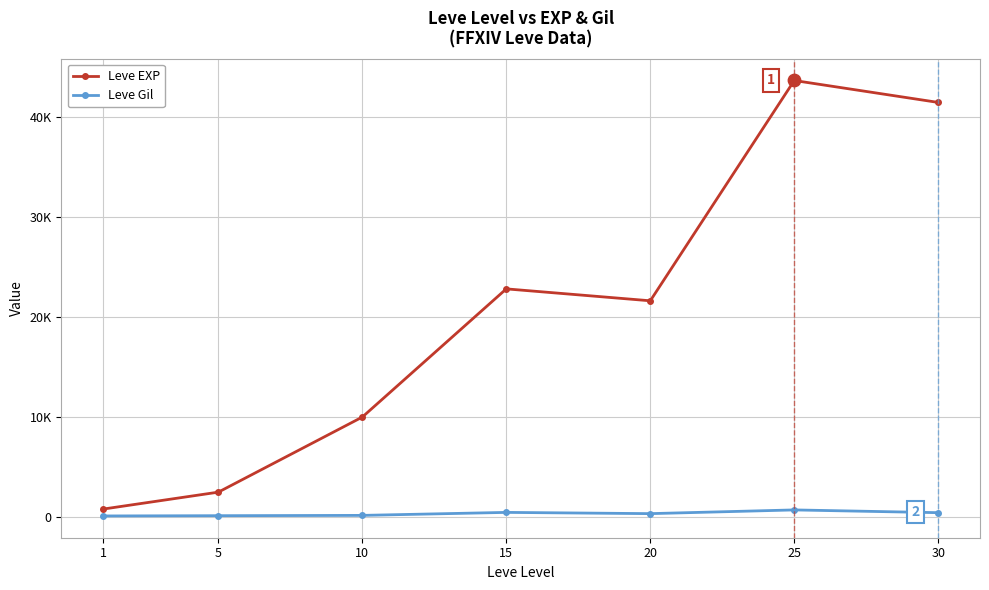

Is the value of Leve EXP at 25 greater than the value of Leve Gil at 15?

Yes